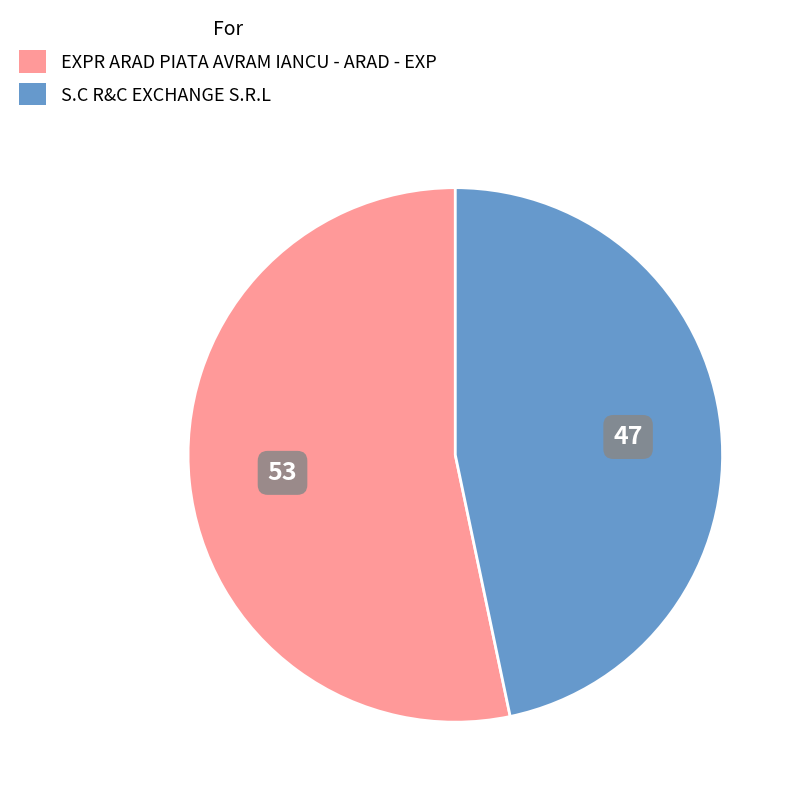

Which category has the biggest portion of the pie?

EXPR ARAD PIATA AVRAM IANCU - ARAD - EXP